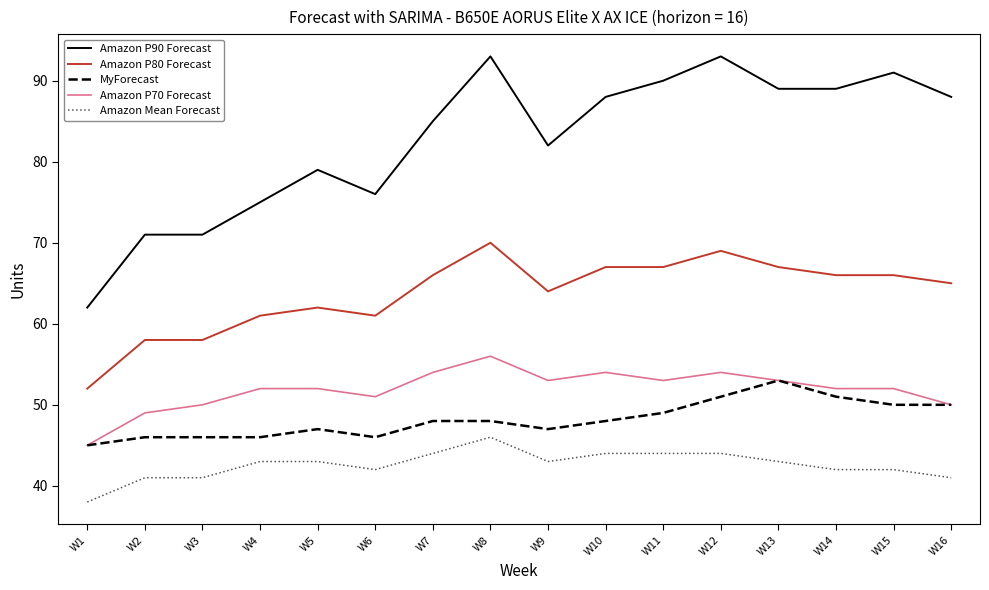

What is the total value across all series at W6?

276